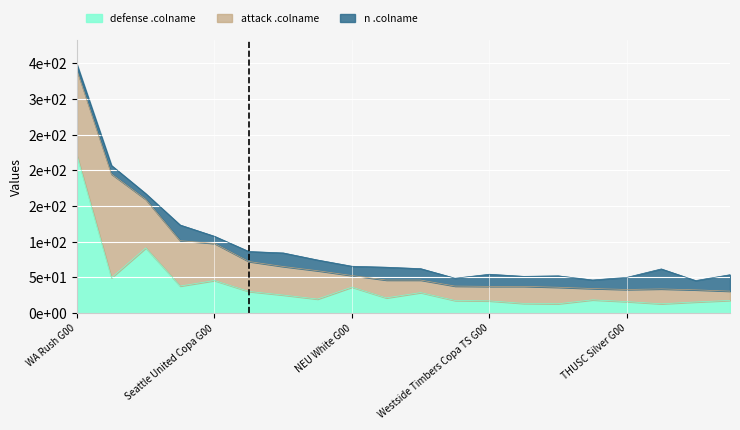

What is the value of the n .colname point at the 6th from the left?

14.0